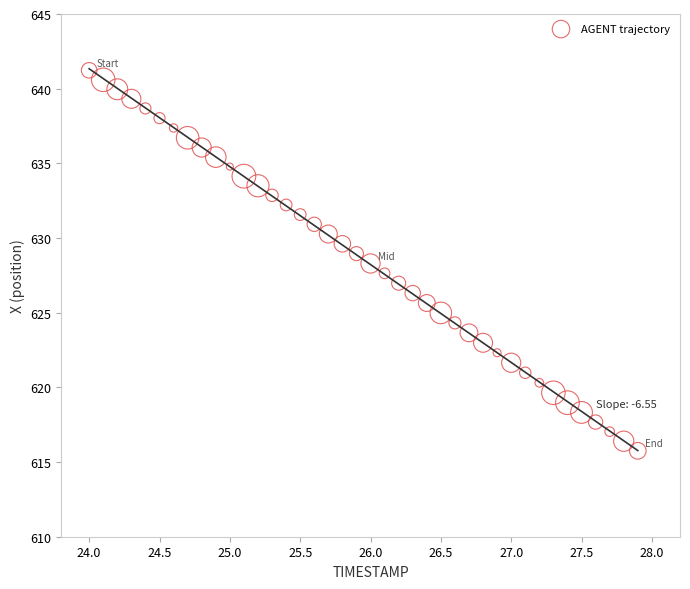

What is the range of X values (max minus min)?

3.9